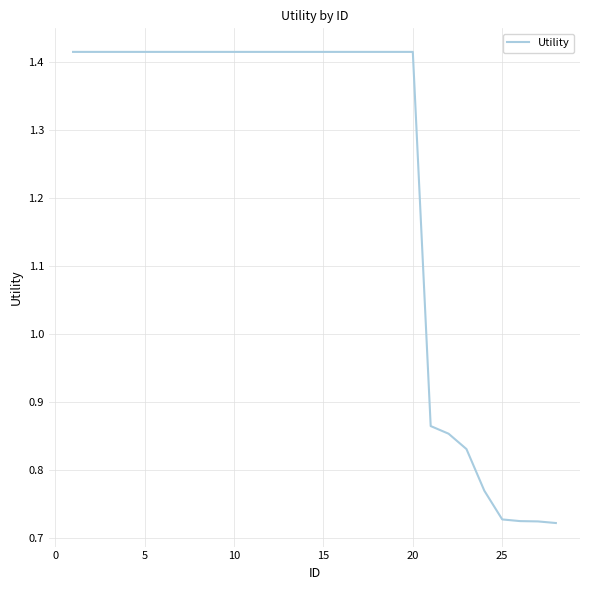

Reading right to left, what are all the values shown in this chart?

0.7	0.7	0.7	0.7	0.8	0.8	0.9	0.9	1.4	1.4	1.4	1.4	1.4	1.4	1.4	1.4	1.4	1.4	1.4	1.4	1.4	1.4	1.4	1.4	1.4	1.4	1.4	1.4